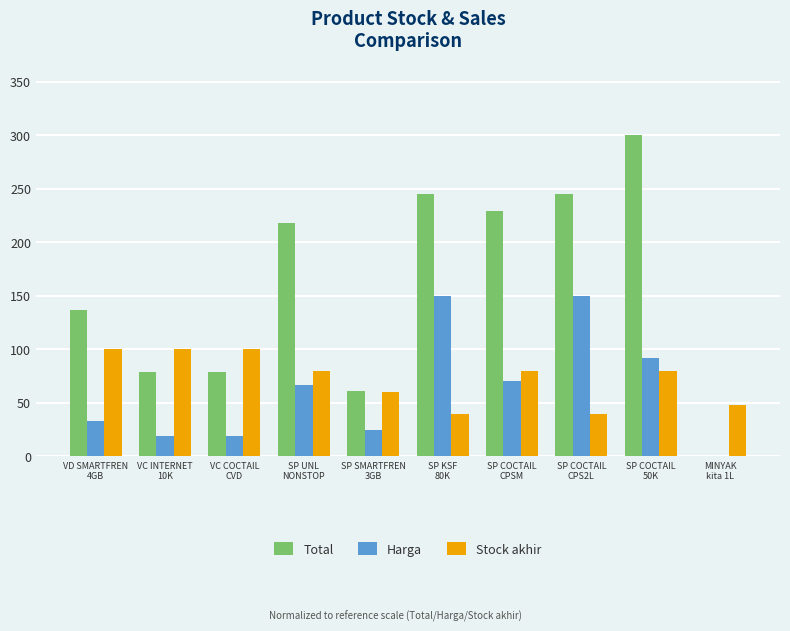

What is the highest value of the Harga series?

150.0